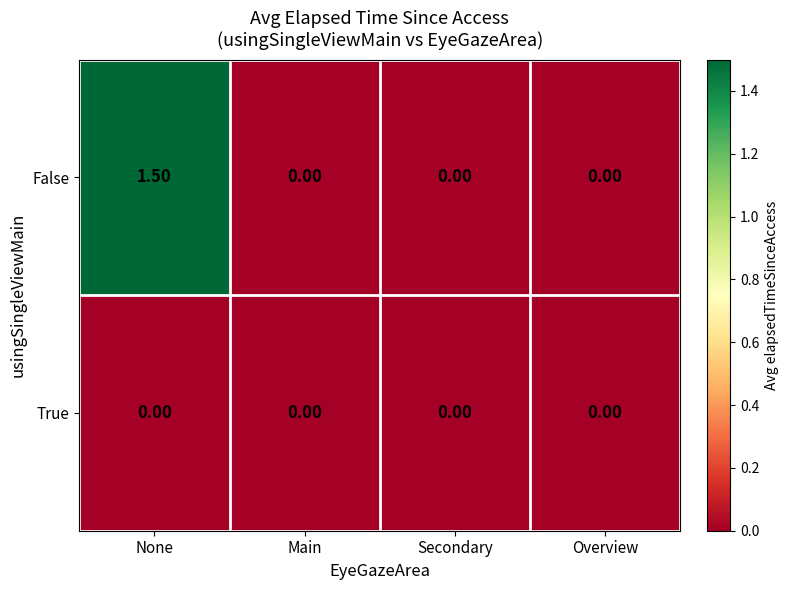

List the series in order of their peak value, highest first.

False, True